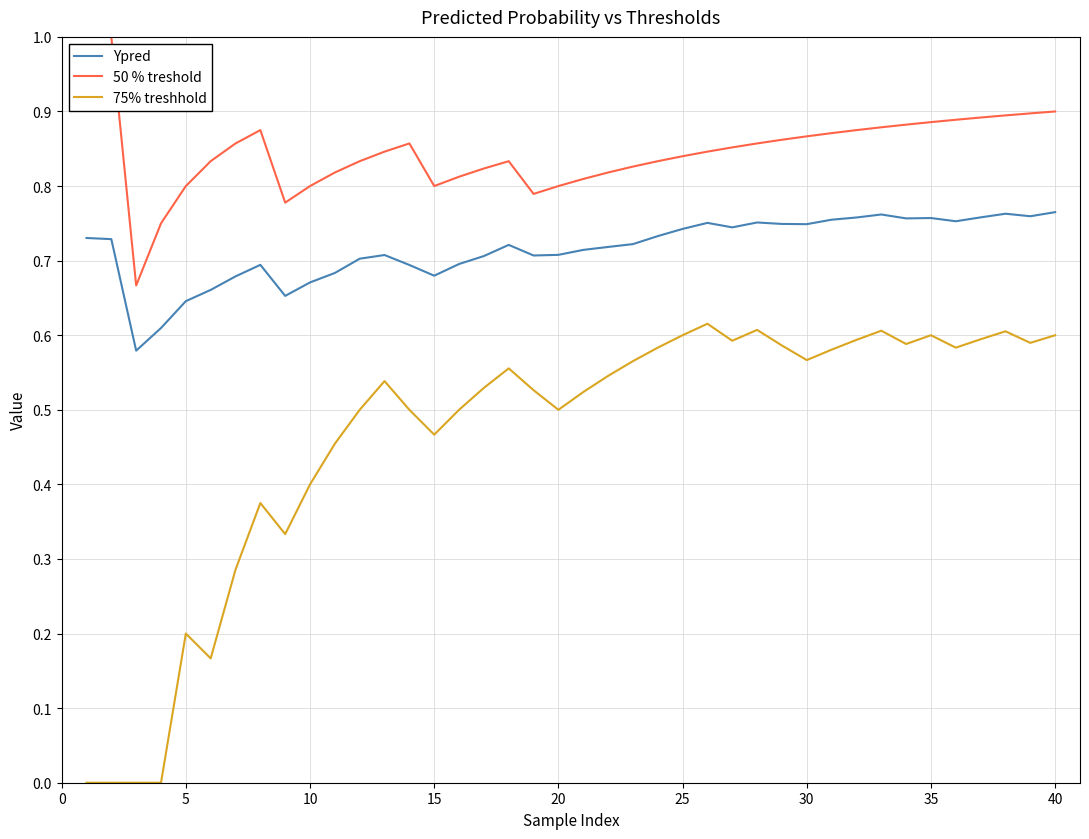

Which series has the largest total across all categories?

50 % treshold